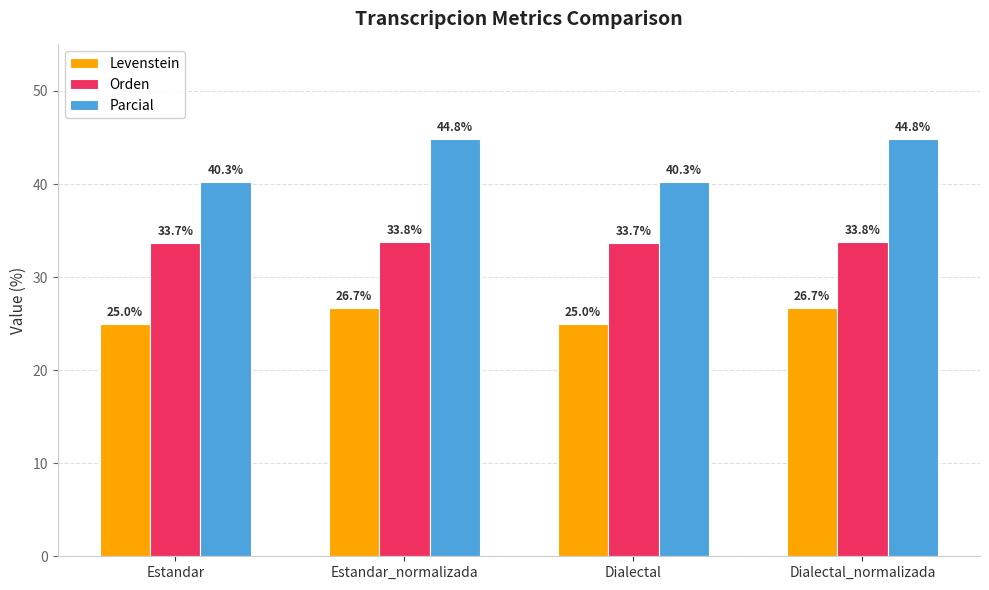

Rank the series by their maximum value, from lowest to highest.

Levenstein, Orden, Parcial